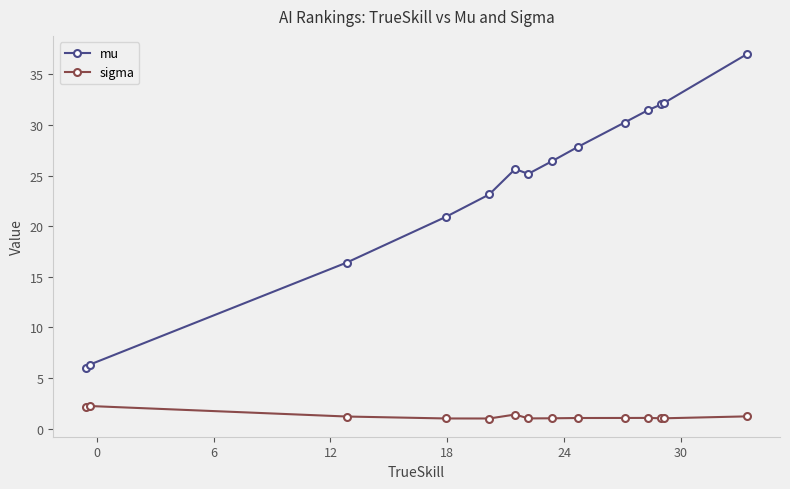

Rank the series by their maximum value, from highest to lowest.

mu, sigma